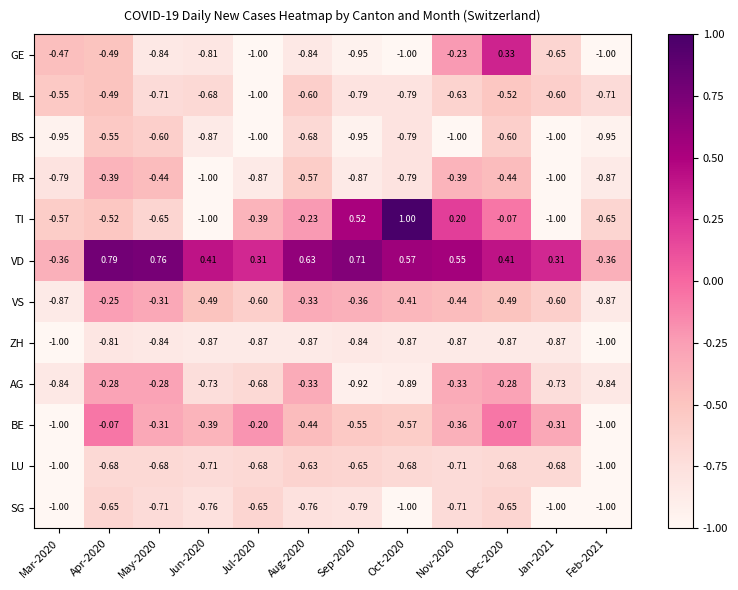

Between Apr-2020 and Oct-2020, which series saw the biggest shift?

TI